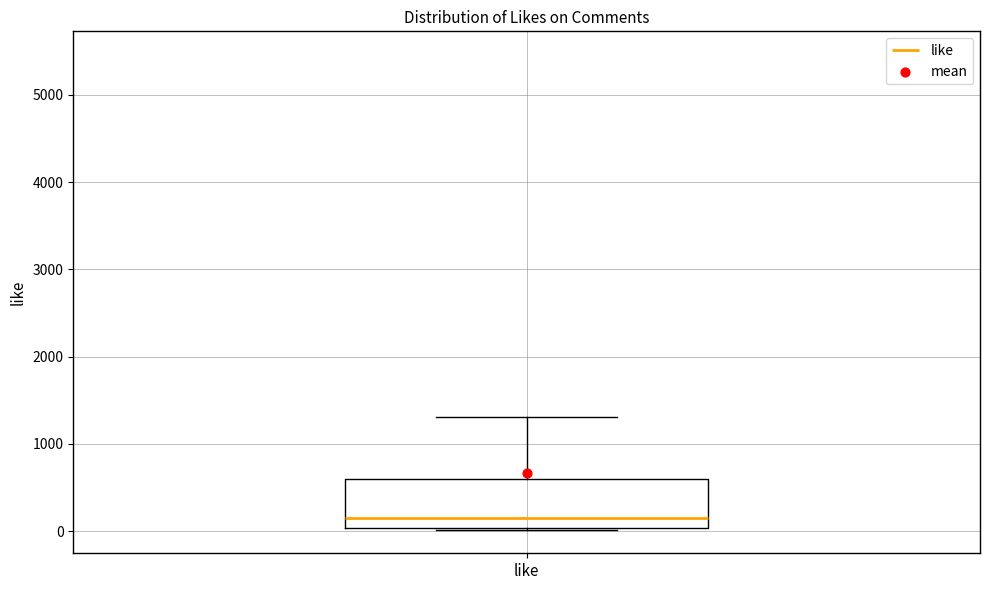

Where is the lower edge of the box for like on the y-axis? The values are not printed on the chart, so give them approximately, as read against the axis.

0